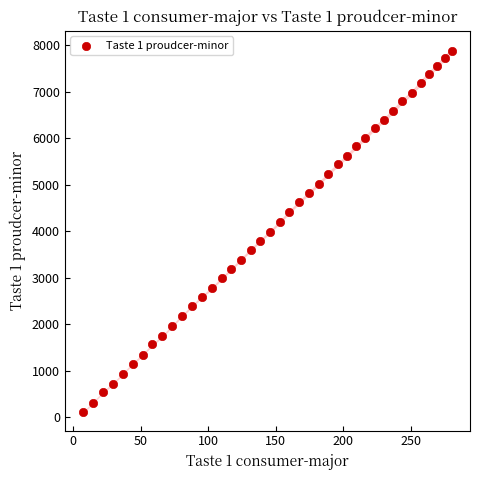

What is the range of Y values (max minus min)?

7786.9